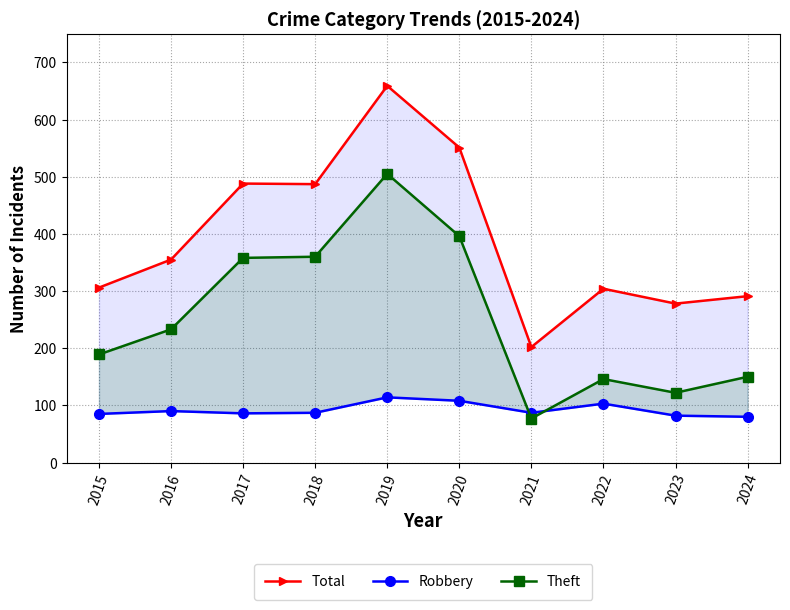

In Total, how many points are higher than both neighbors (excluding endpoints)?

3